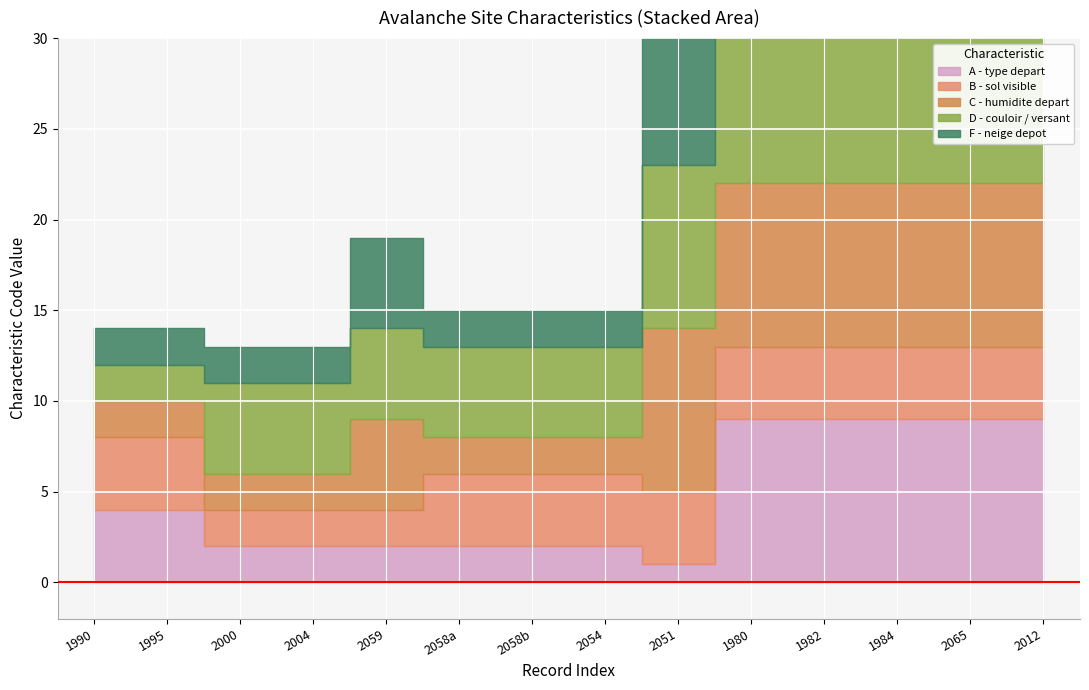

Does the chart display data point markers on the line(s)?

No